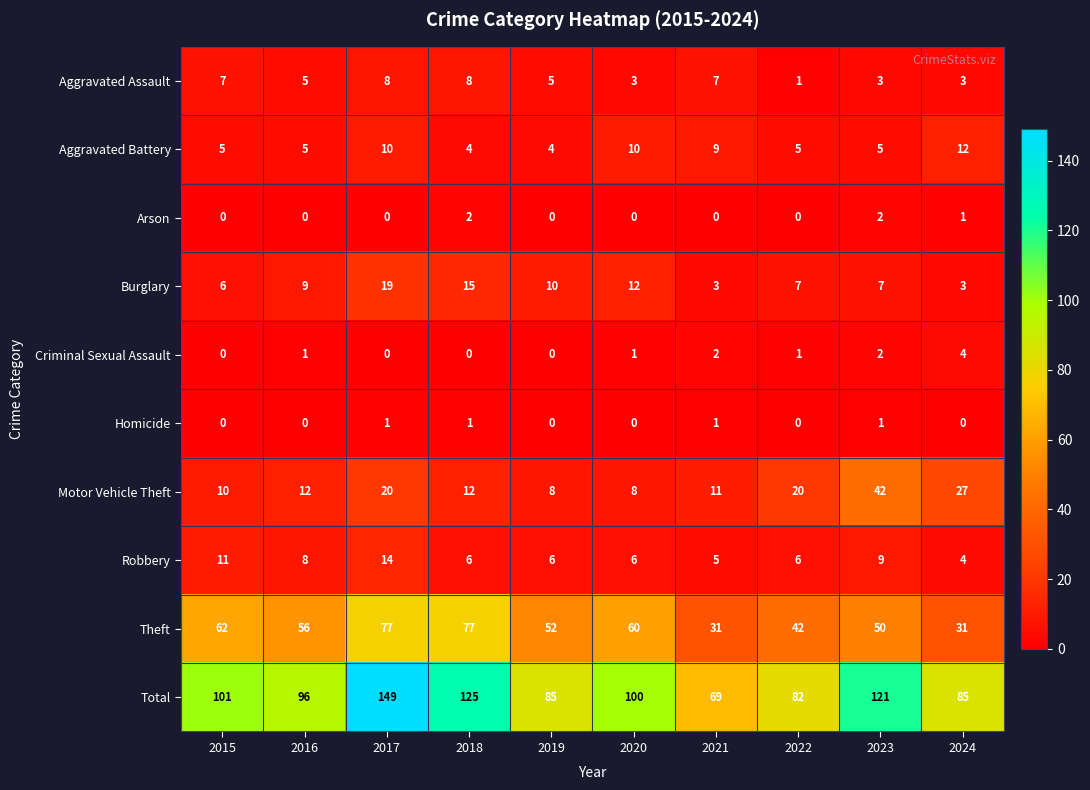

Rank the series by their maximum value, from highest to lowest.

Total, Theft, Motor Vehicle Theft, Burglary, Robbery, Aggravated Battery, Aggravated Assault, Criminal Sexual Assault, Arson, Homicide